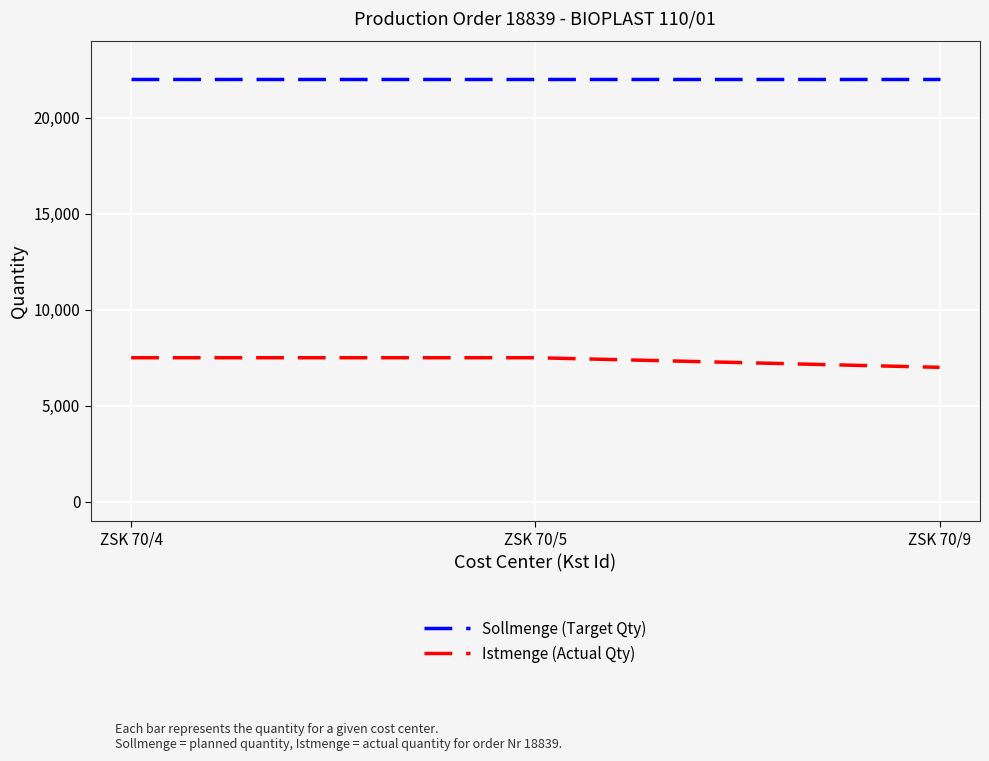

What are all the series names shown in the legend?

Sollmenge (Target Qty), Istmenge (Actual Qty)